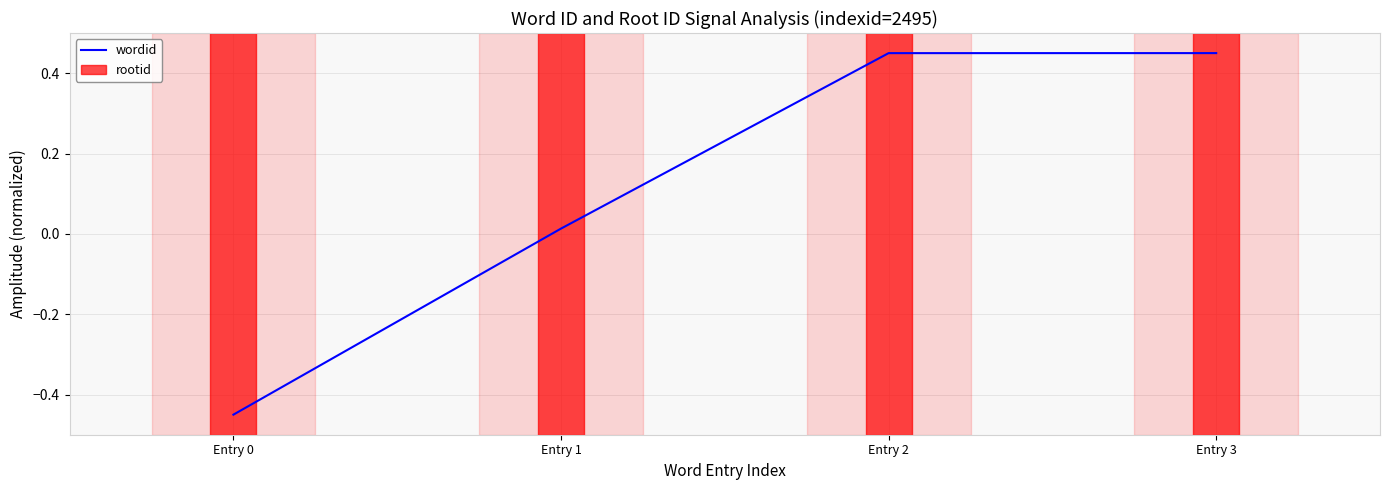

How many positive values are there?

3